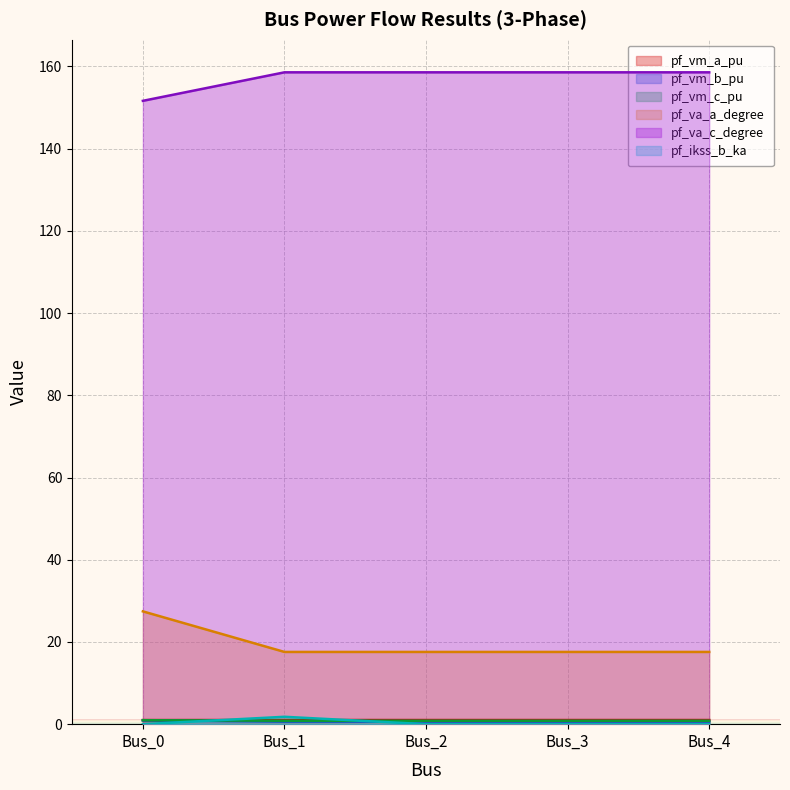

True or false: pf_ikss_b_ka and pf_vm_a_pu intersect in this chart.

True